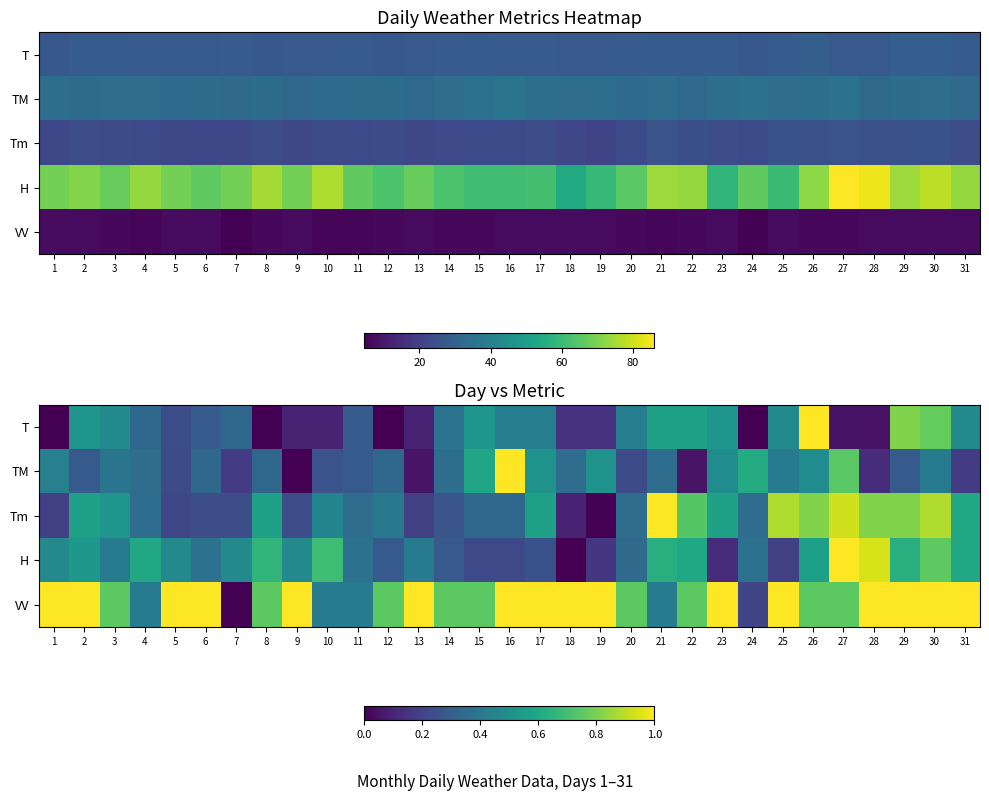

Between 7 and 17, which series saw the biggest shift?

VV